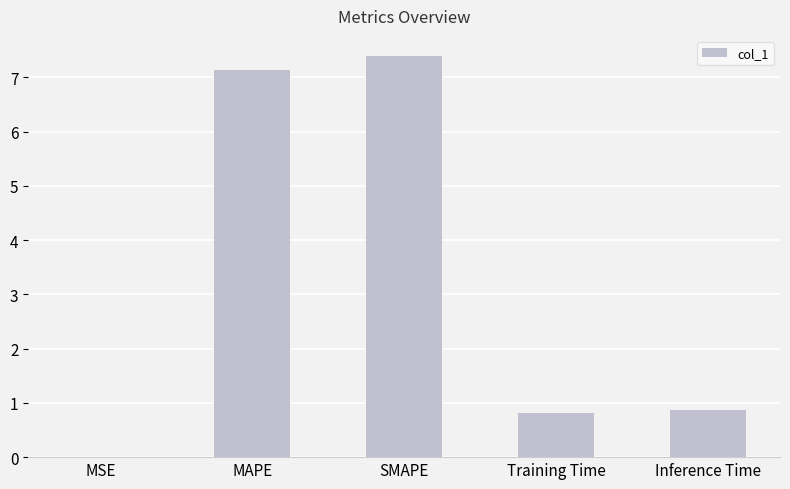

Which label corresponds to the largest value in the chart?

SMAPE